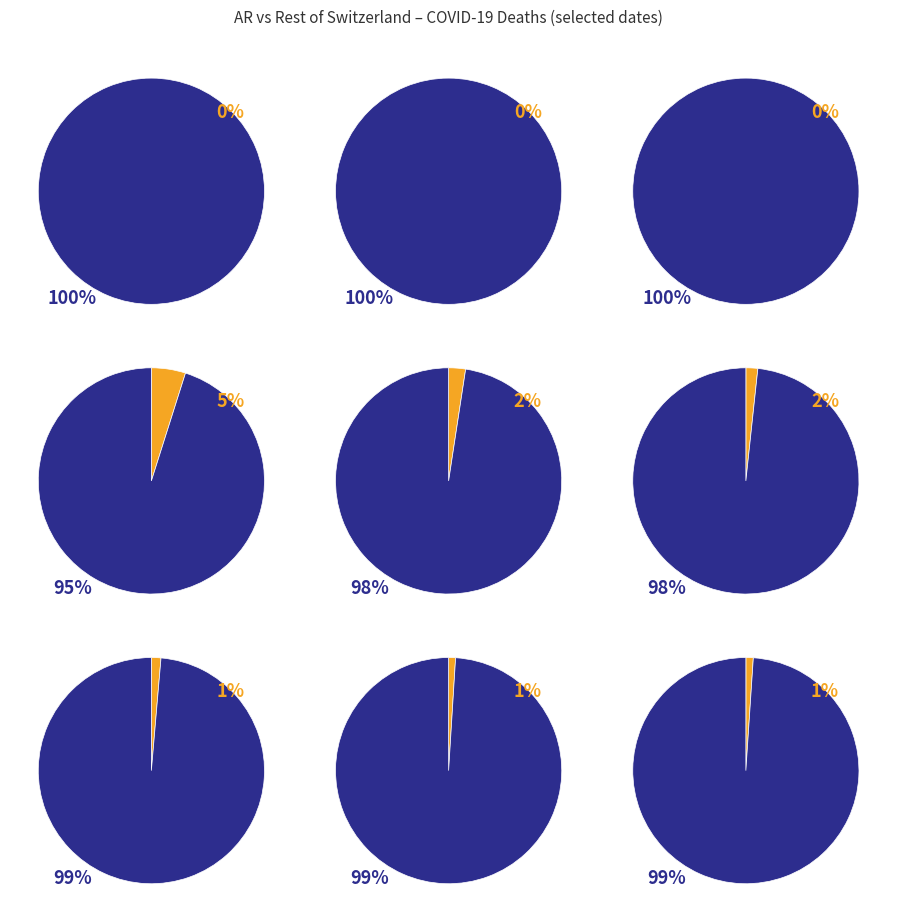

Combined, do 2020-03-10 and 2020-02-25 account for over 50%?

No